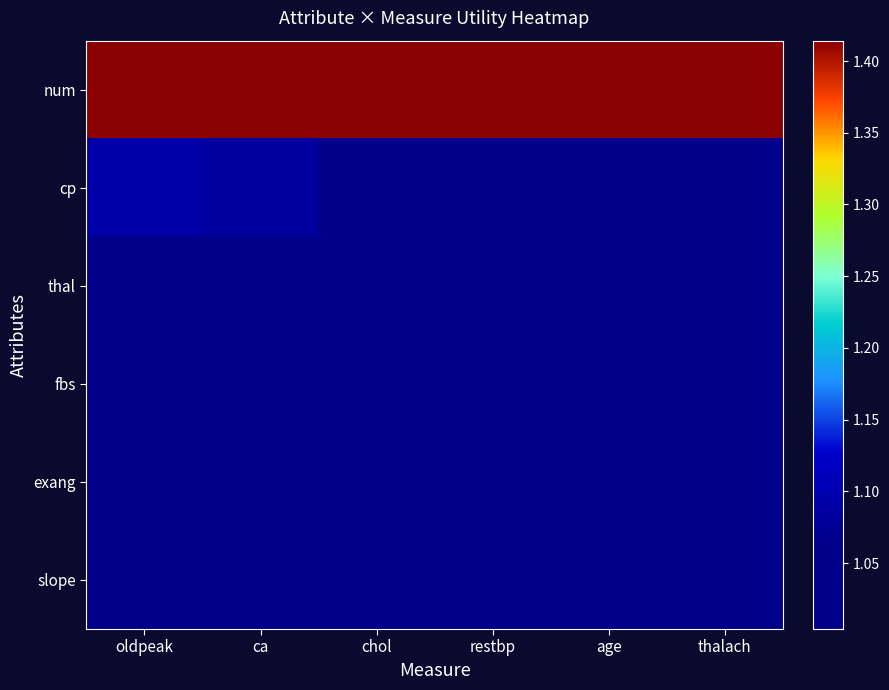

Reading left to right, list all the values displayed in this chart.

num: oldpeak=1.4	ca=1.4	chol=1.4	restbp=1.4	age=1.4	thalach=1.4
cp: oldpeak=1.1	ca=1.1	chol=1.0	restbp=1.0	age=1.0	thalach=1.0
thal: oldpeak=1.0	ca=1.0	chol=1.0	restbp=1.0	age=1.0	thalach=1.0
fbs: oldpeak=1.0	ca=1.0	chol=1.0	restbp=1.0	age=1.0	thalach=1.0
exang: oldpeak=1.0	ca=1.0	chol=1.0	restbp=1.0	age=1.0	thalach=1.0
slope: oldpeak=1.0	ca=1.0	chol=1.0	restbp=1.0	age=1.0	thalach=1.0